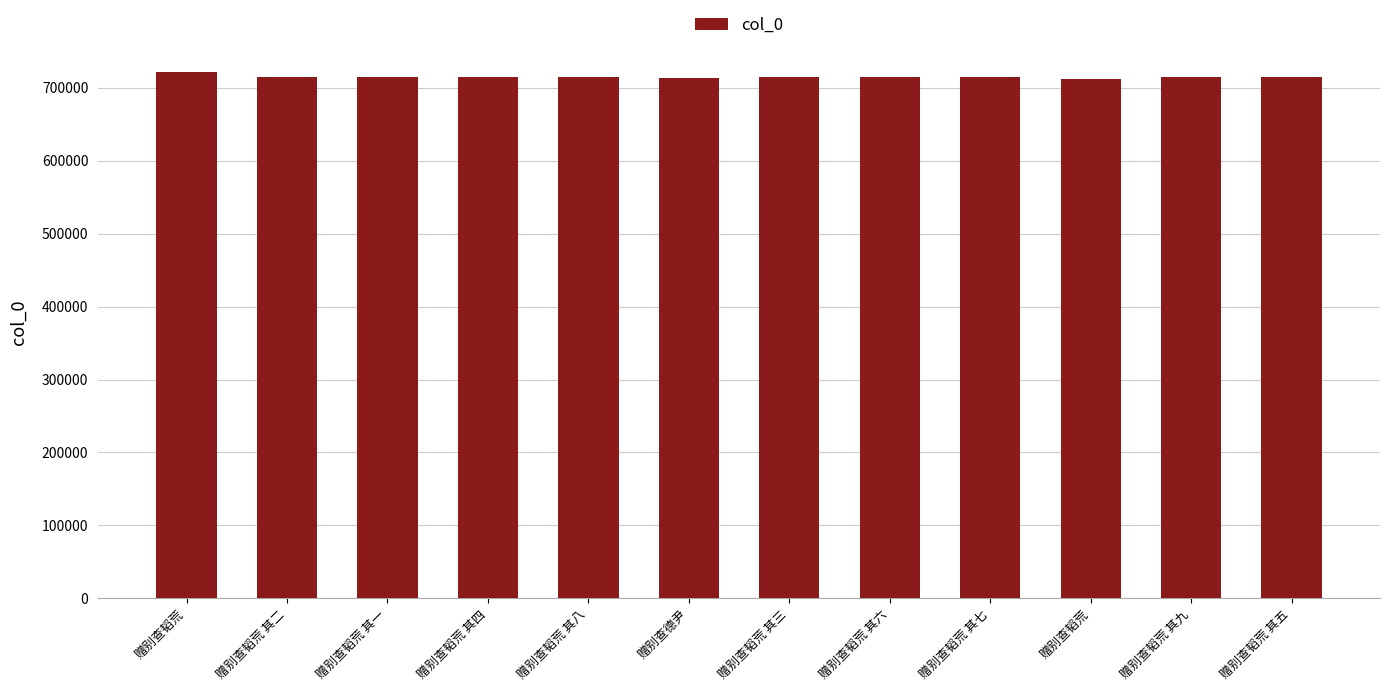

Are the bars horizontal?

No